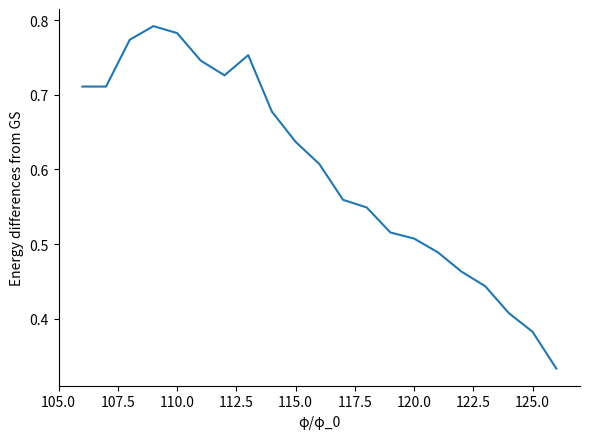

What is the greatest value displayed?

0.8